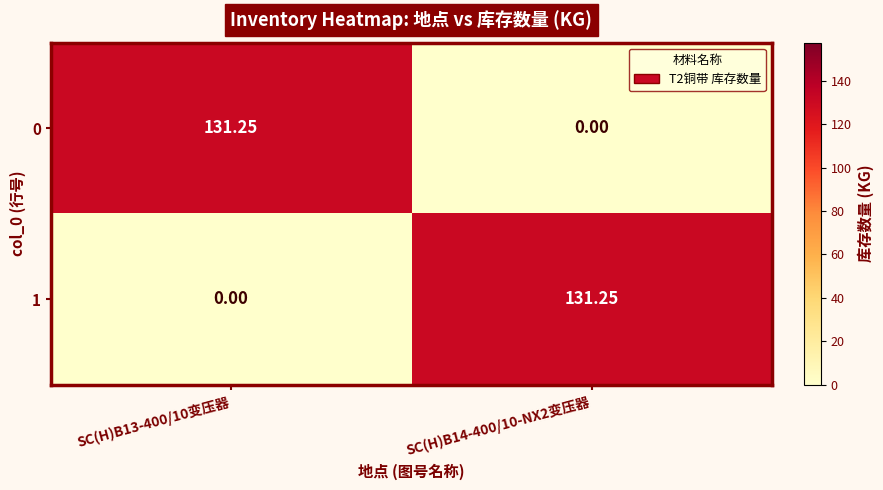

How many values in the 0 series exceed 131?

1